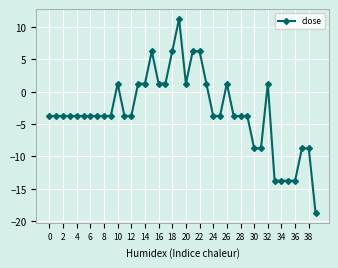

How many lines are shown in the chart?

1